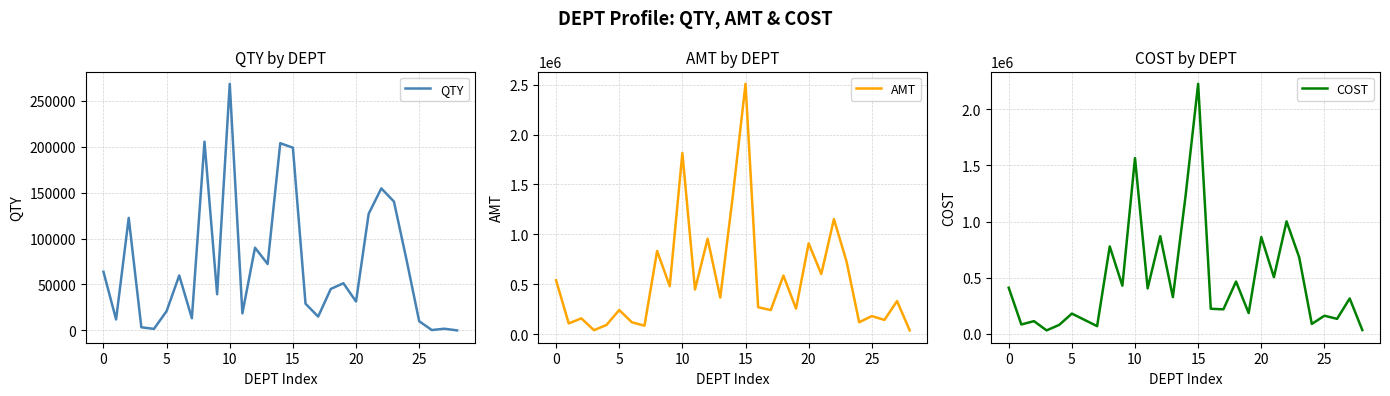

What is the highest value of the QTY series?

268395.4